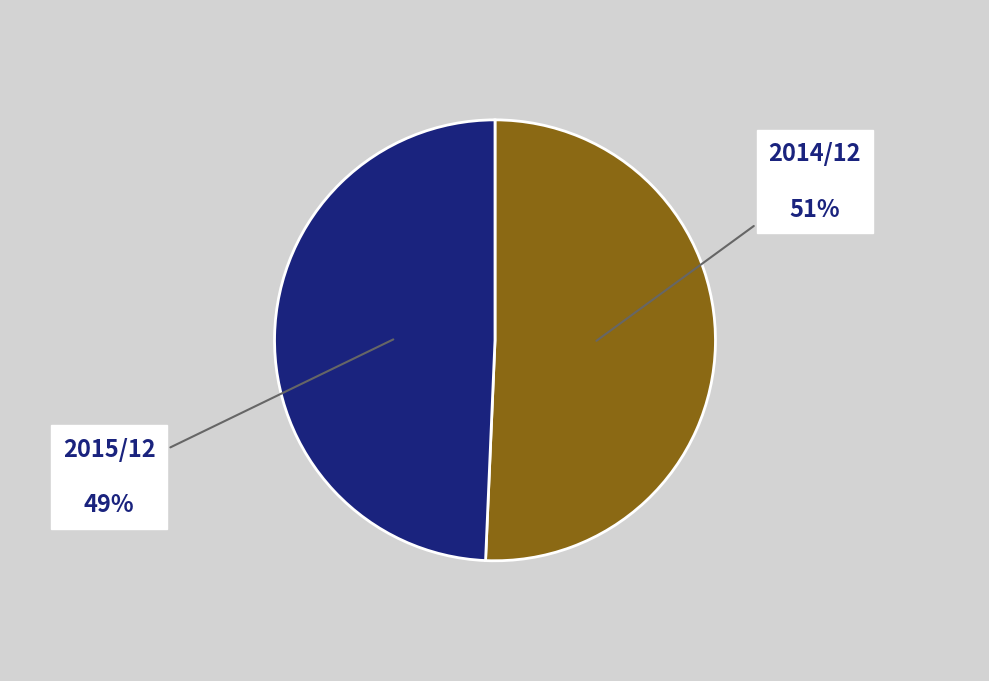

To the nearest percent, what is the average slice percentage?

50%